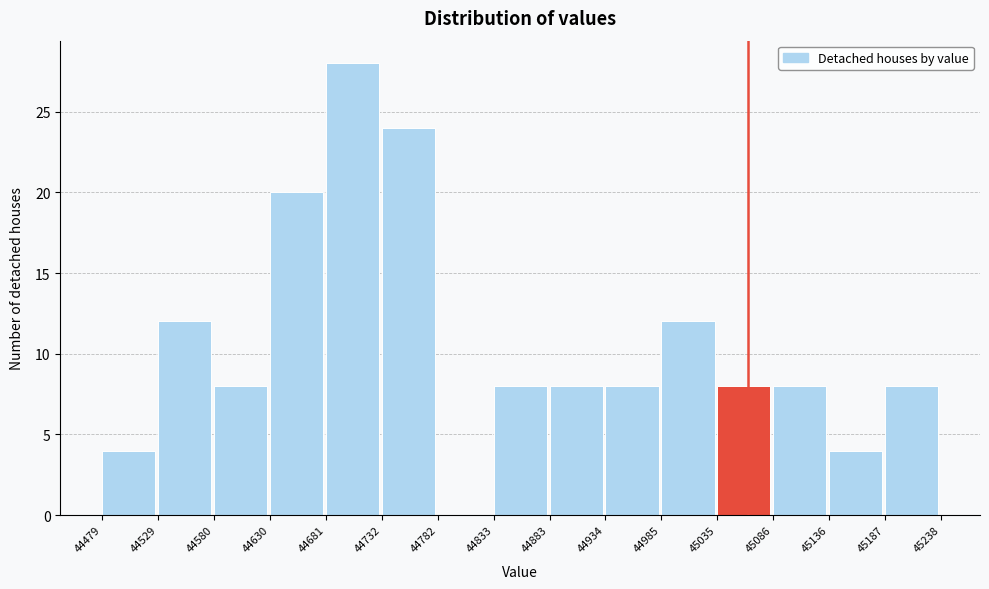

Reading left to right, list every bar in this chart as the range it spans on the x-axis followed by its height. The values are not printed on the chart, so give them approximately, as read against the axis.

44479 to 44529: 4
44529 to 44580: 12
44580 to 44630: 8
44630 to 44681: 20
44681 to 44732: 28
44732 to 44782: 24
44782 to 44833: 0
44833 to 44883: 8
44883 to 44934: 8
44934 to 44985: 8
44985 to 45035: 12
45035 to 45086: 8
45086 to 45136: 8
45136 to 45187: 4
45187 to 45238: 8